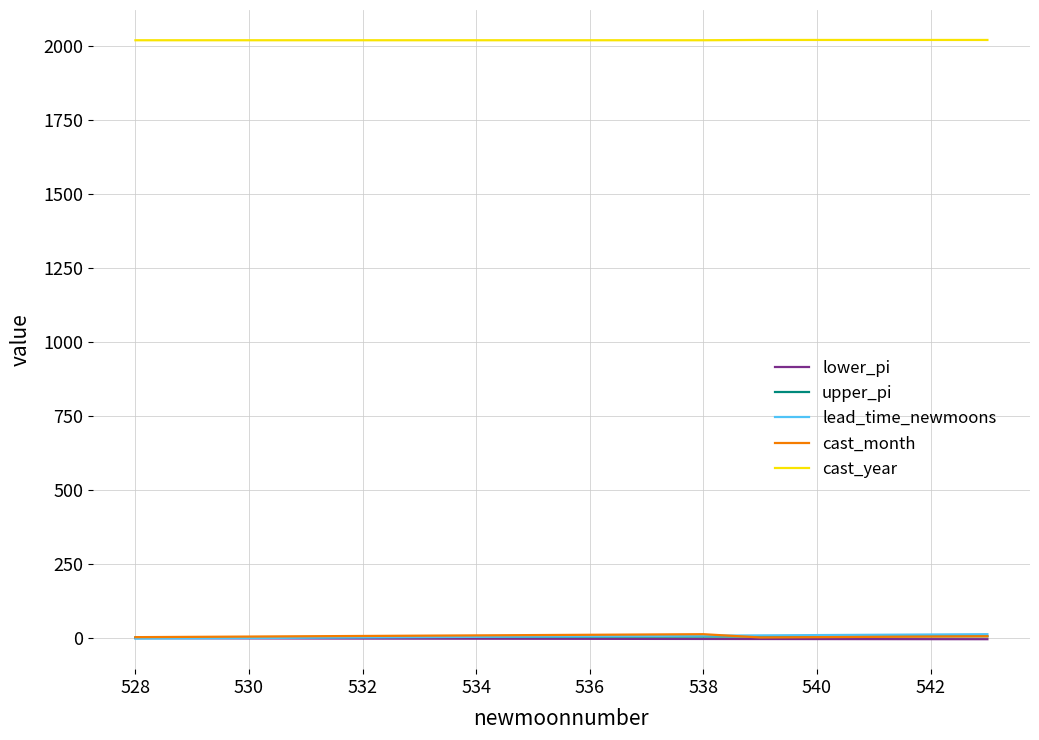

True or false: cast_month and cast_year cross at least once.

False